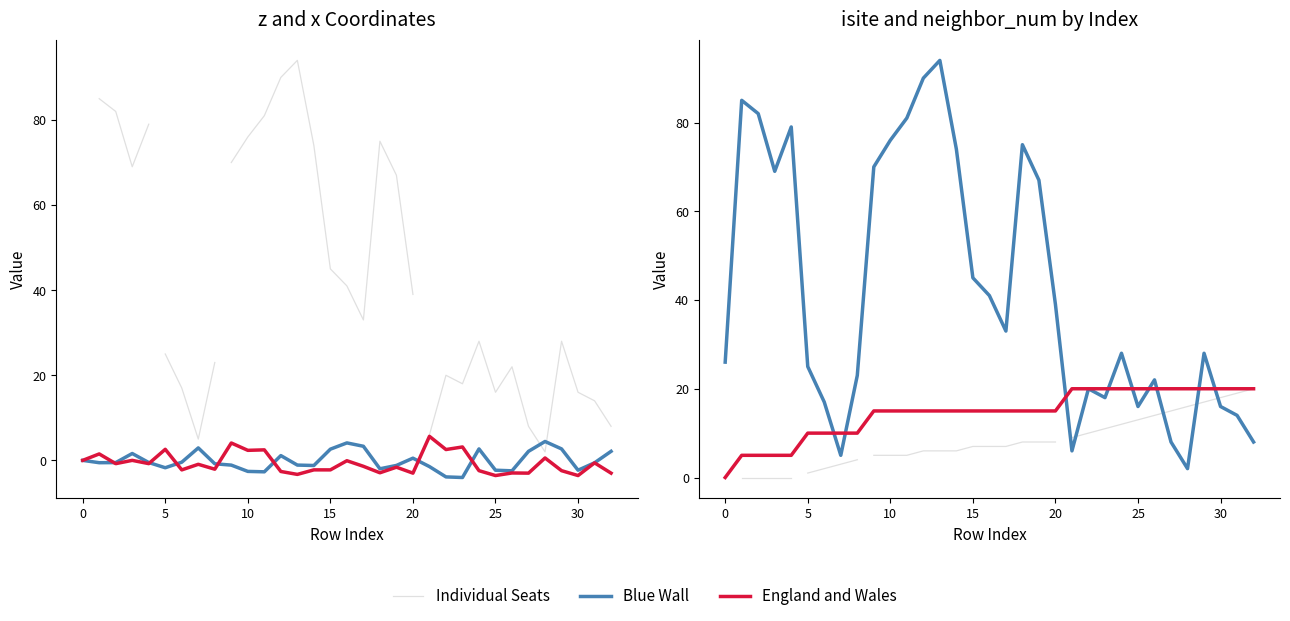

Count the number of categories in the chart.

33